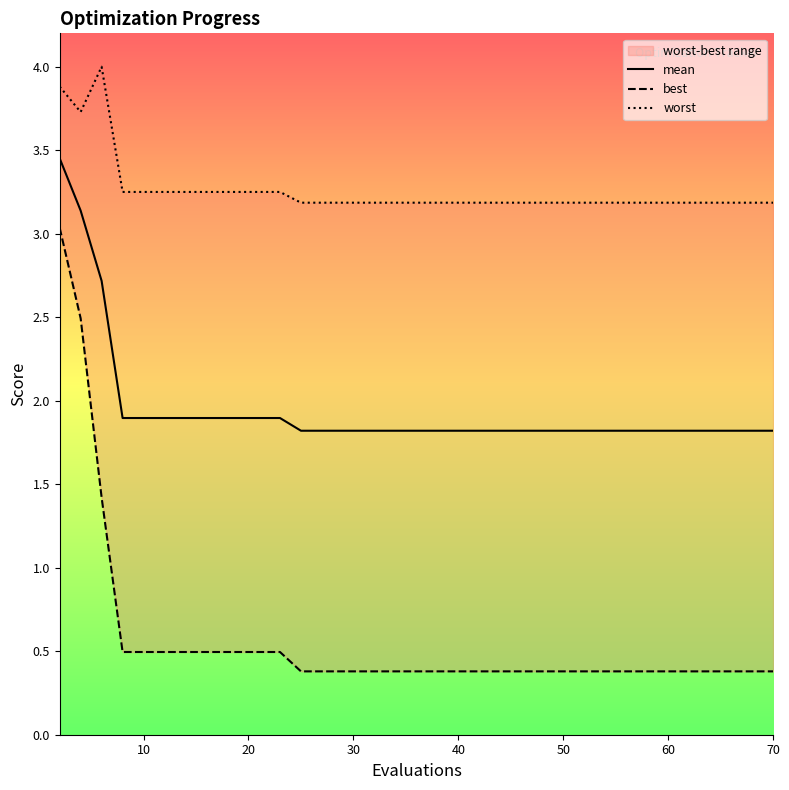

What is the lowest value of the mean series?

1.8